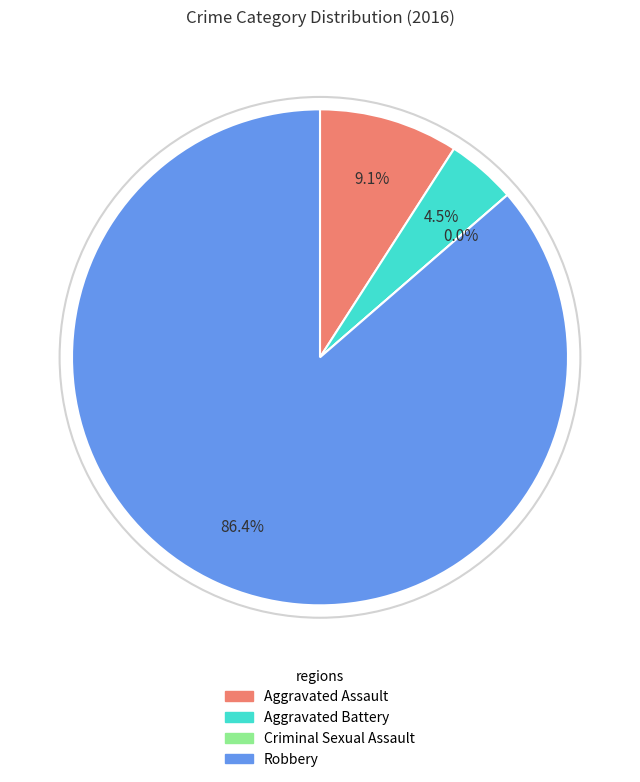

The Robbery slice represents 86% of the pie. True or false?

True